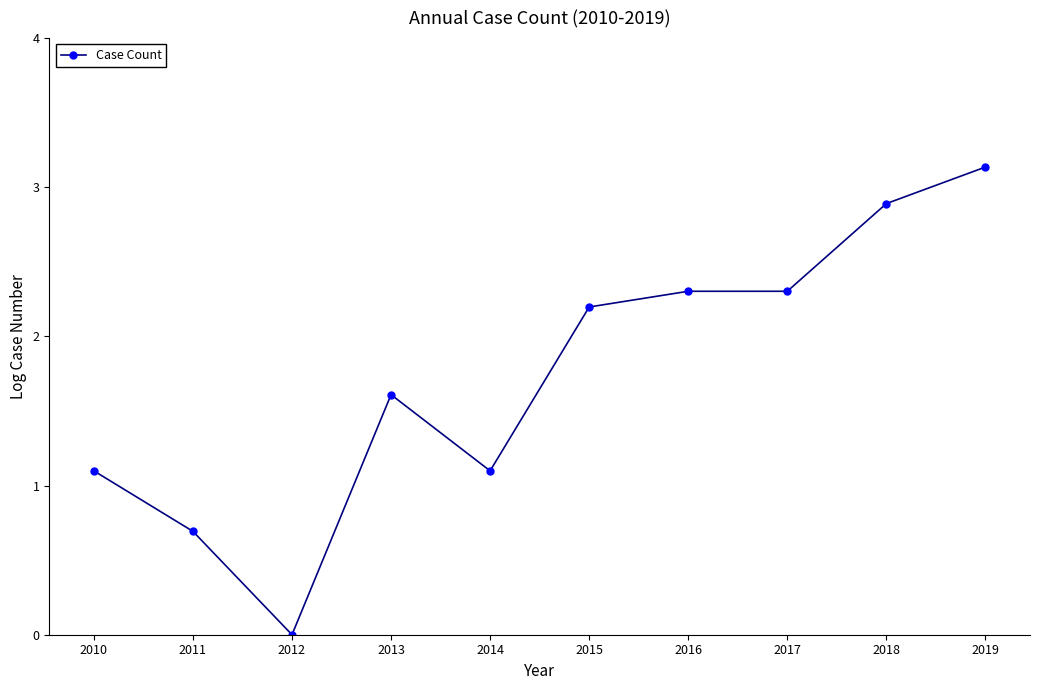

What is the value of the 5th point from the left?

1.1